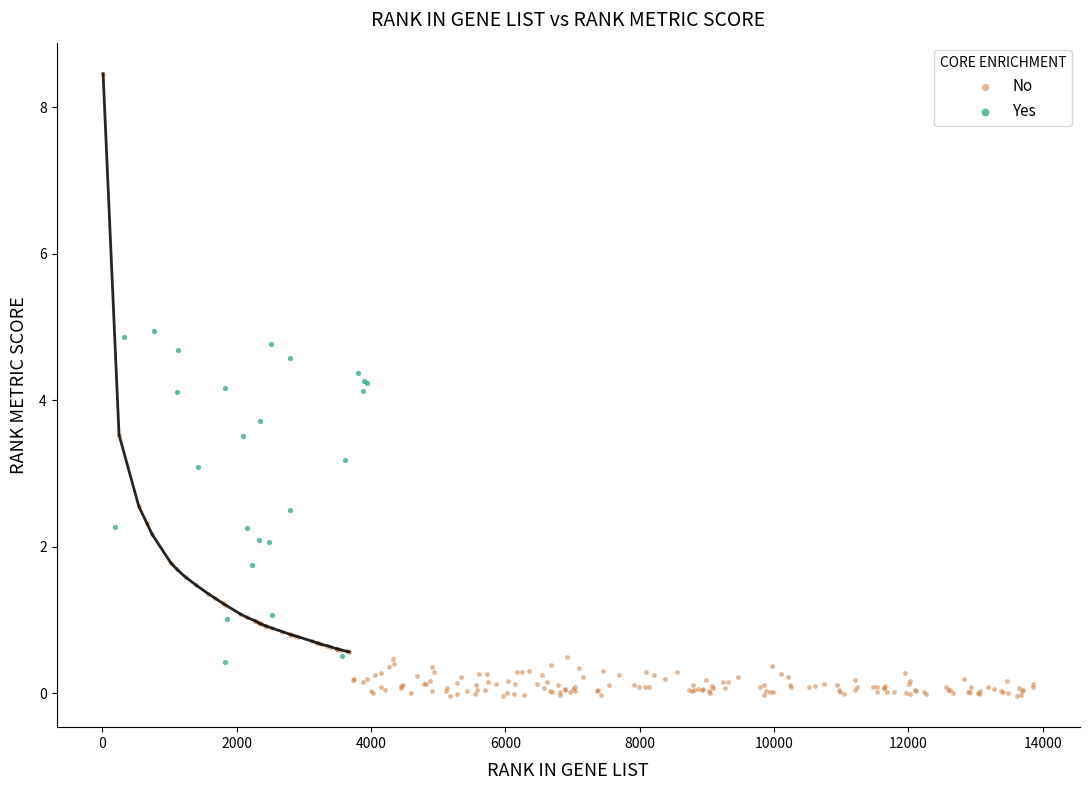

Which series reaches the maximum Y coordinate?

No